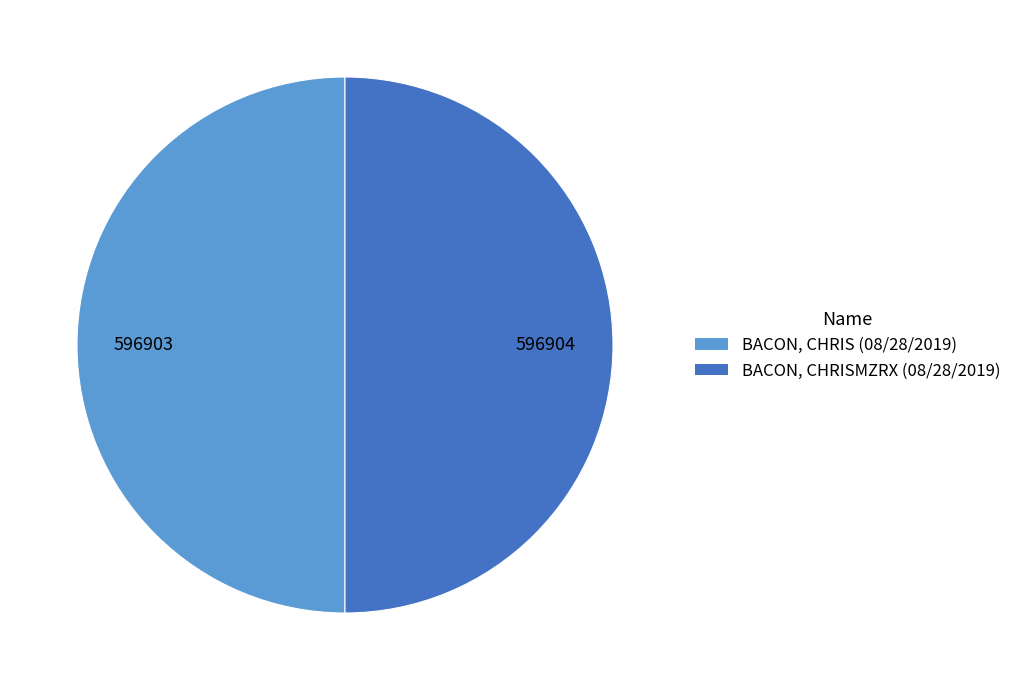

Is the sum of BACON, CHRISMZRX (08/28/2019) and BACON, CHRIS (08/28/2019) greater than half?

Yes